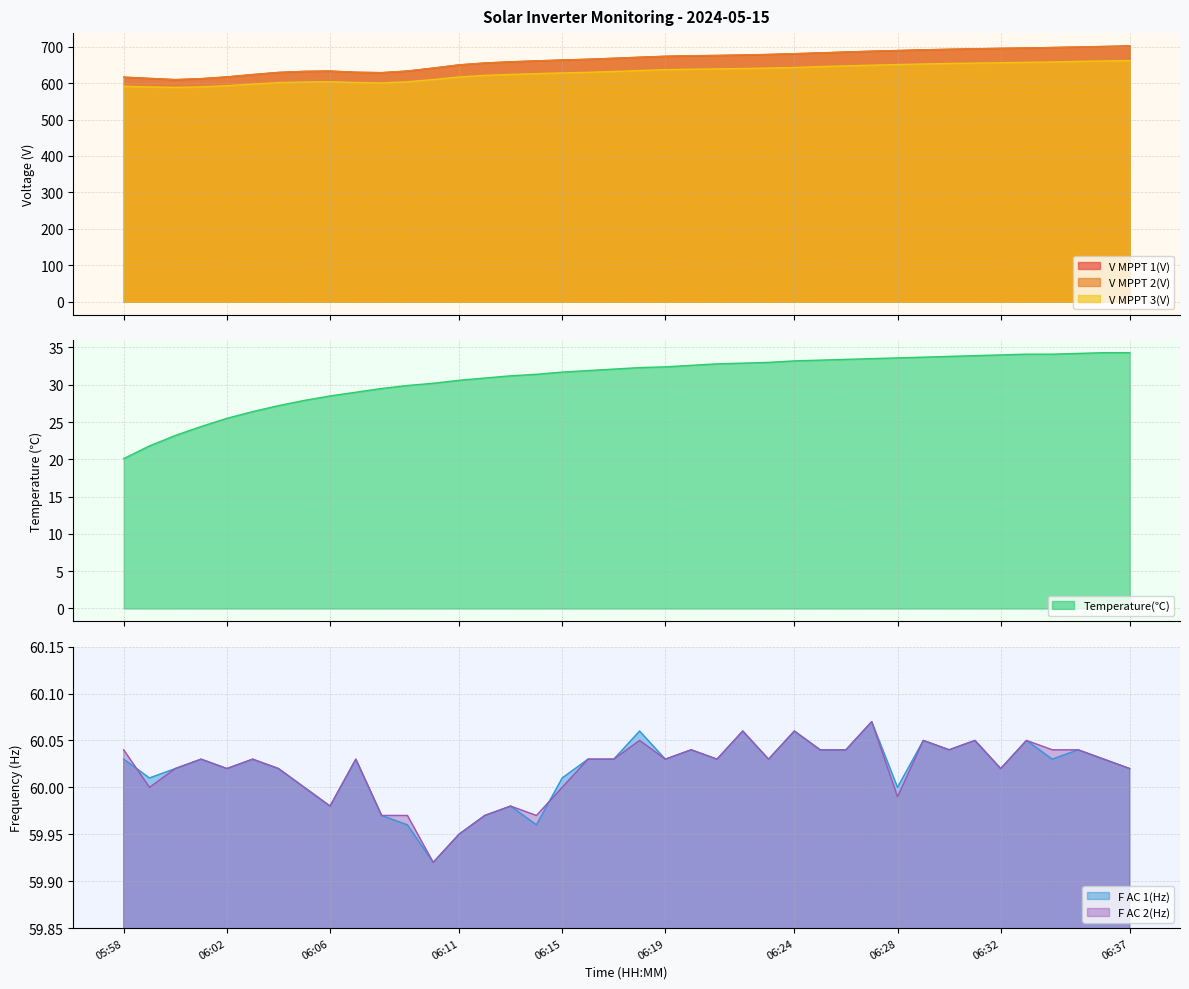

Is it true that V MPPT 1(V) equals 680.5 at 06:24?

True